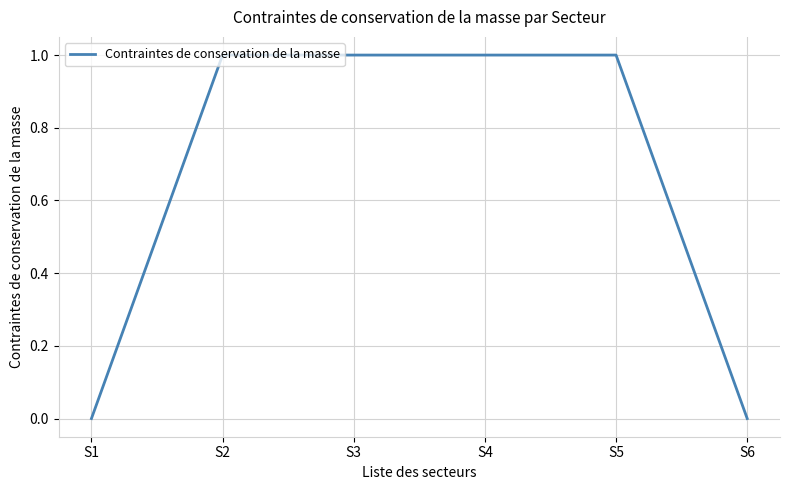

What is the sum of all values?

4